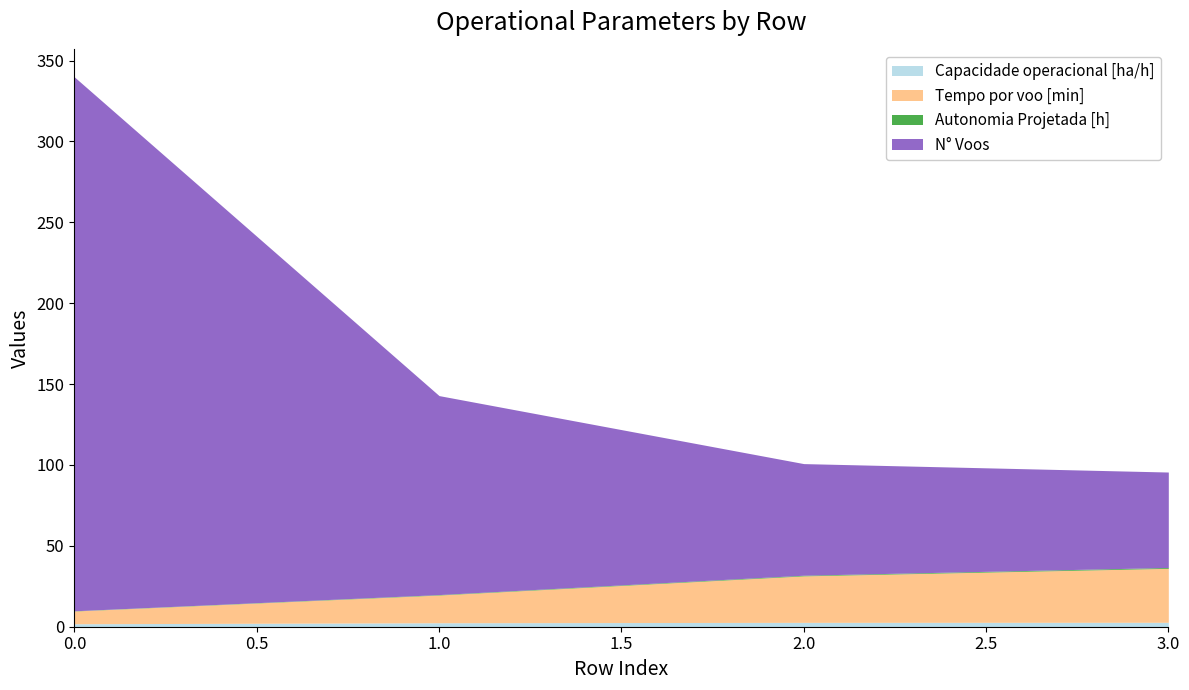

What is the value of the N° Voos point at the 2nd from the left?

123.0